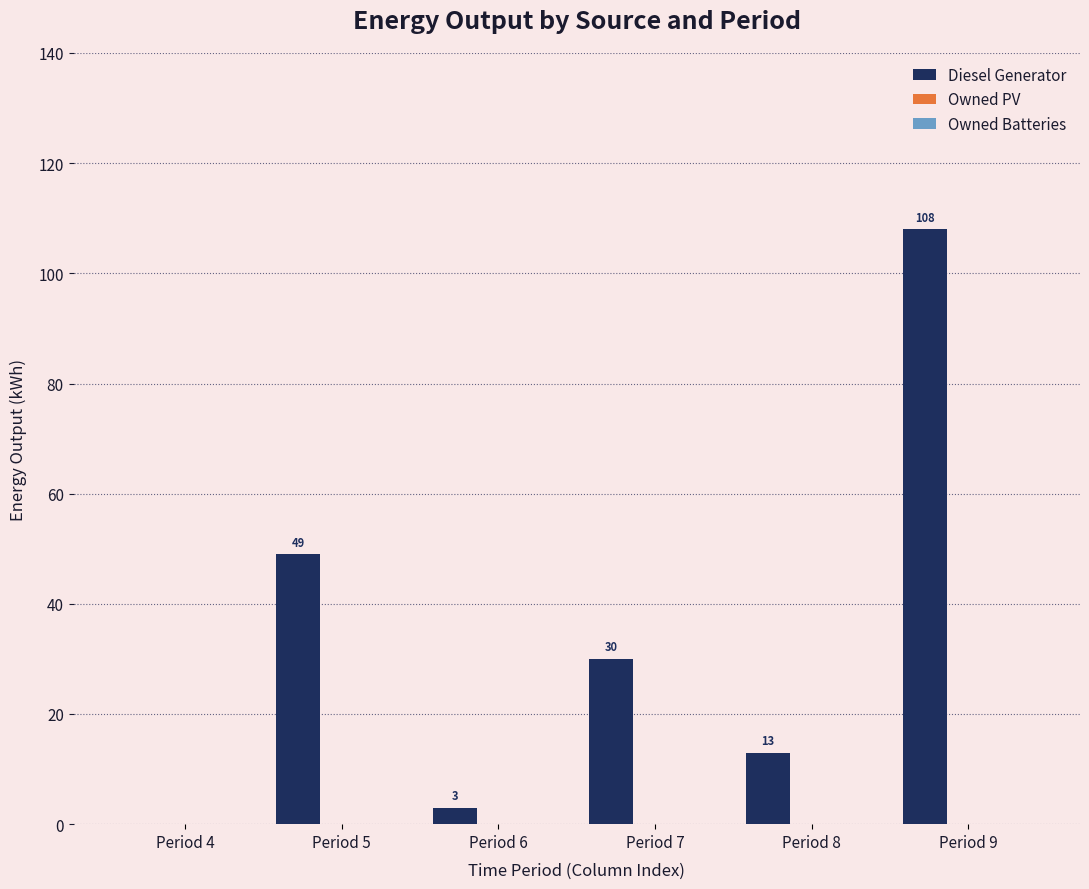

Are the bars horizontal?

No